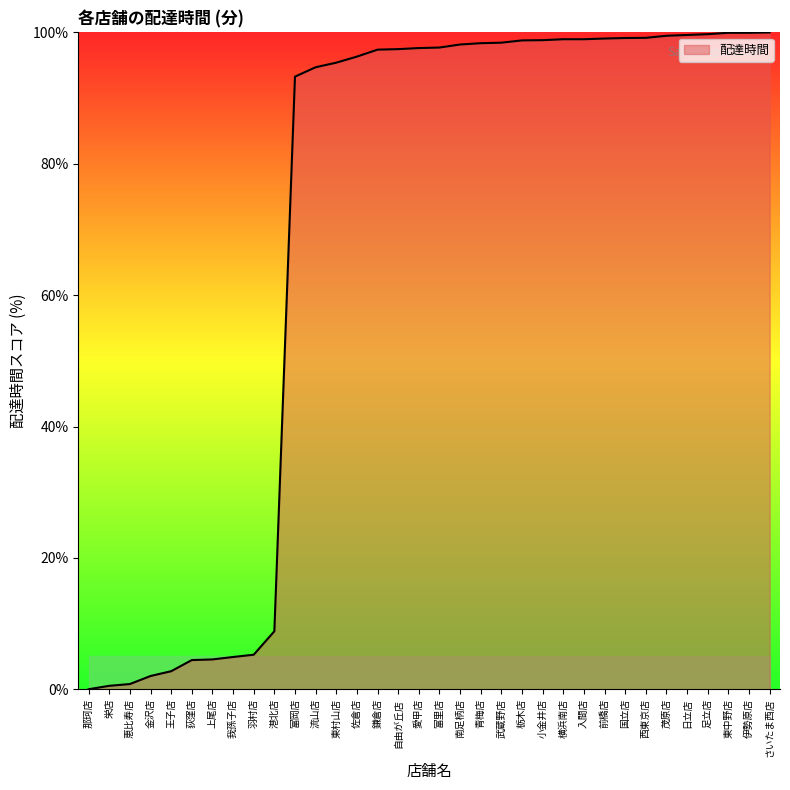

What value does the data have at 伊勢原店?

100.0